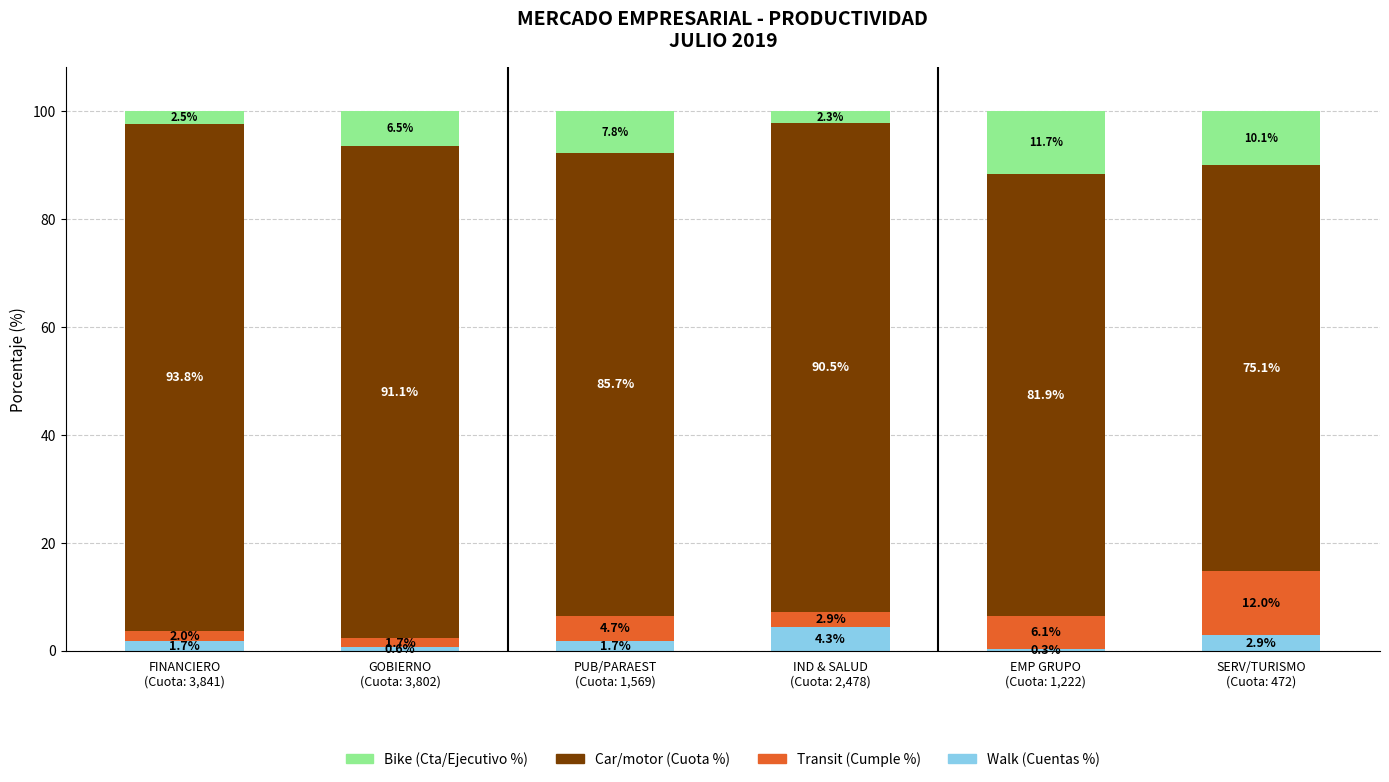

Reading left to right, what are the values for Walk?

1.7	0.6	1.7	4.3	0.3	2.9